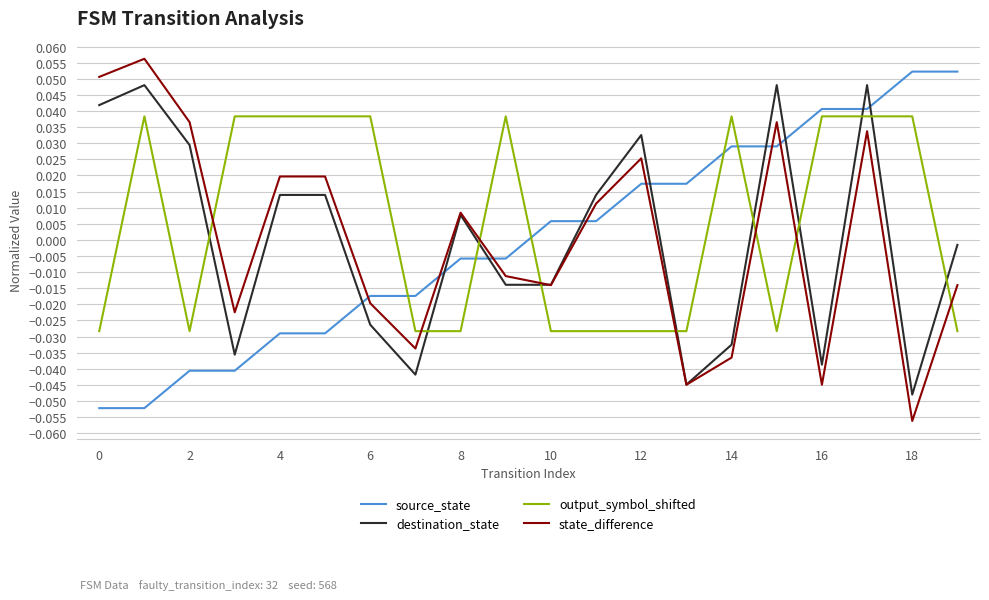

How many times do state_difference and source_state cross each other?

7